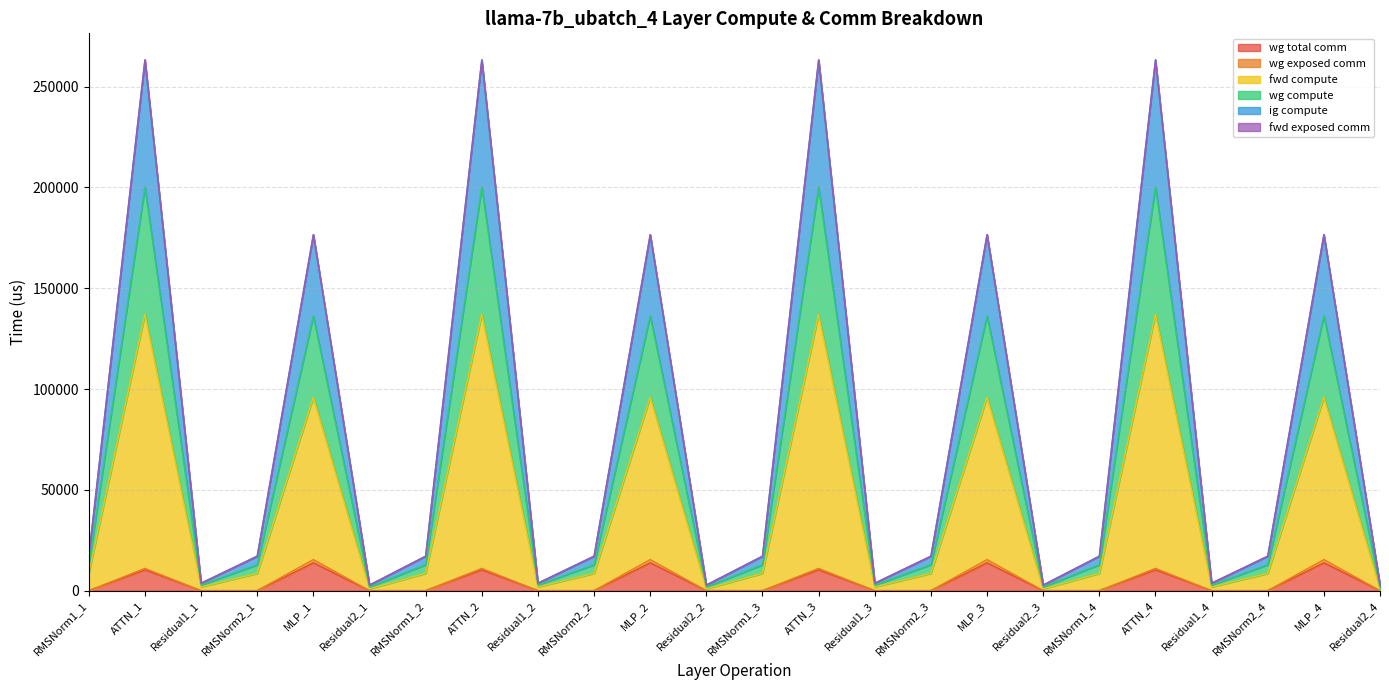

At how many categories does at least one series exceed 126158?

8